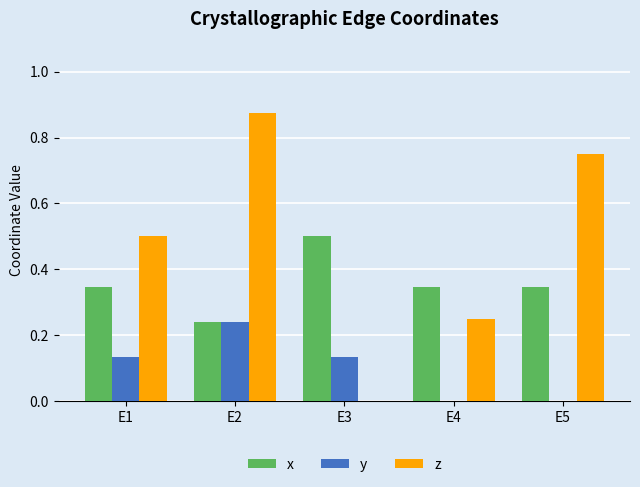

The x series shows 0.7 at E3. True or false?

False